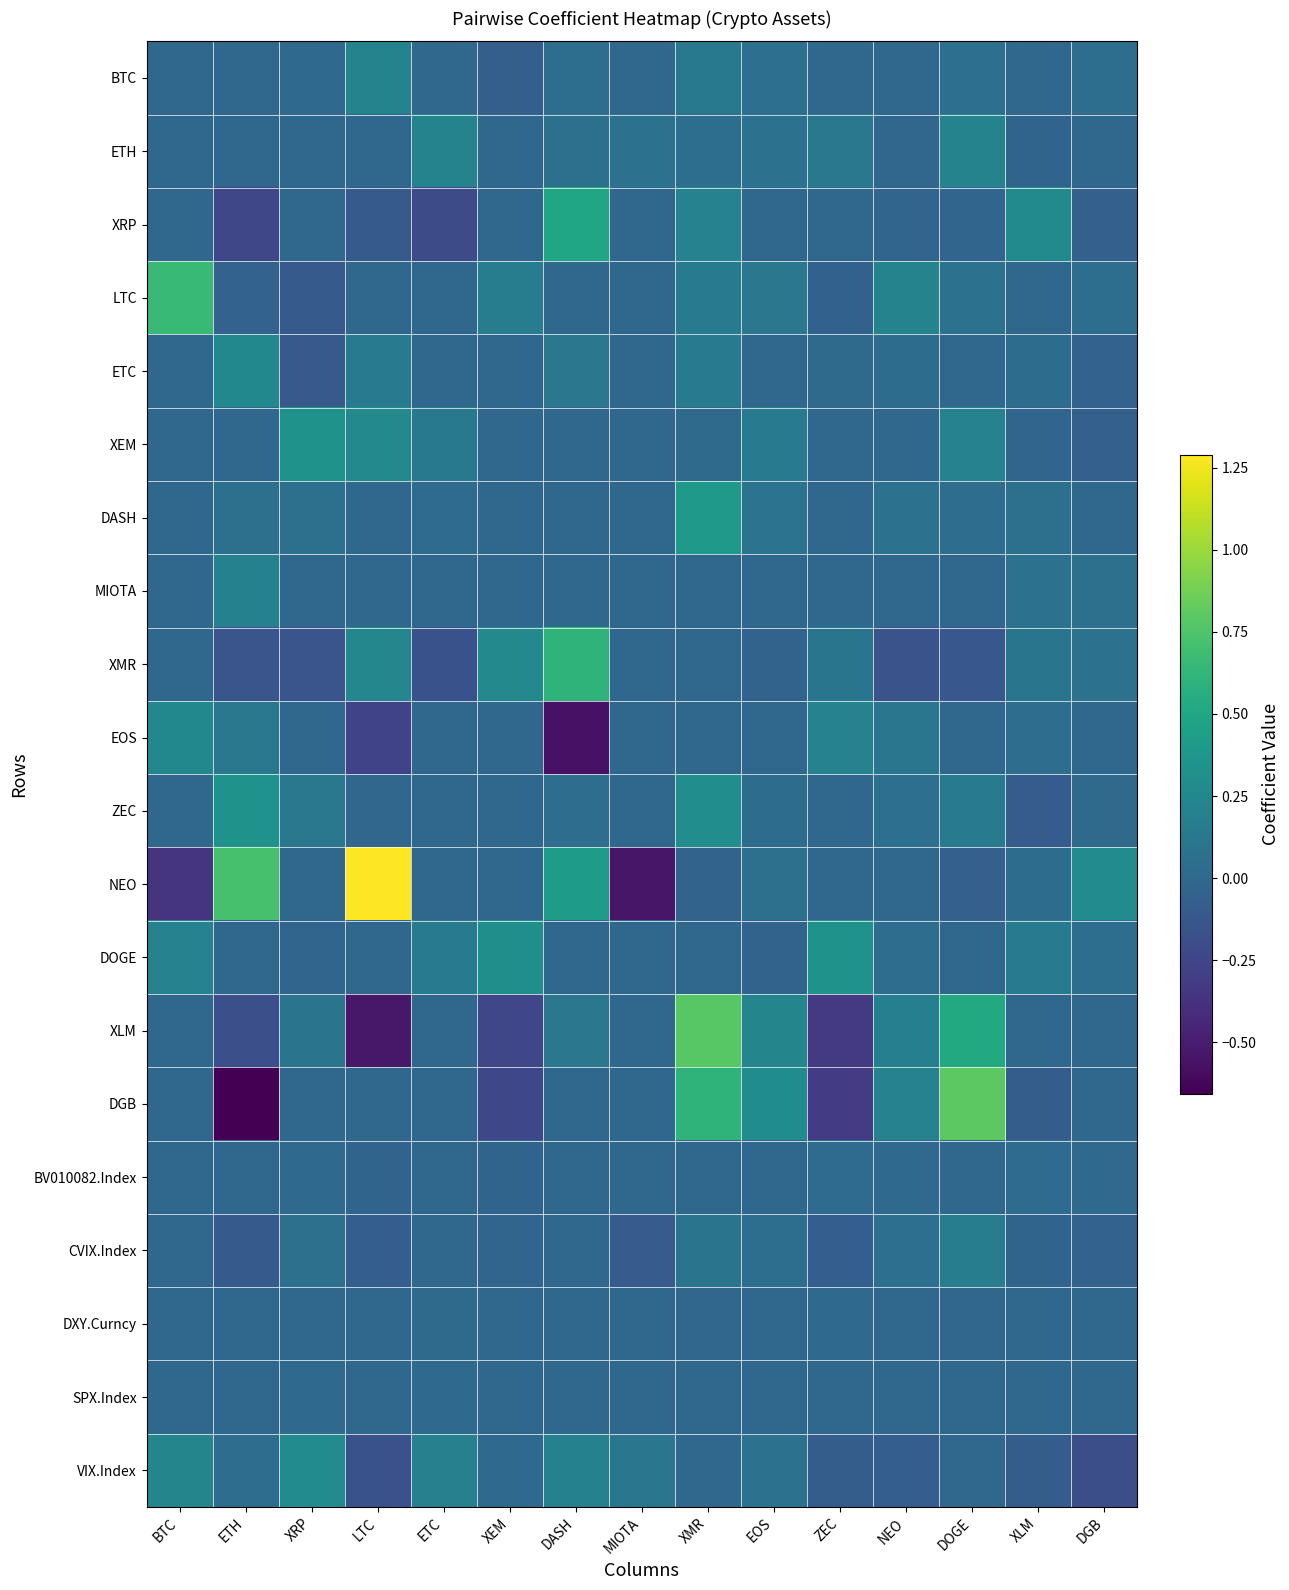

Which series changed the most between BTC and MIOTA?

LTC